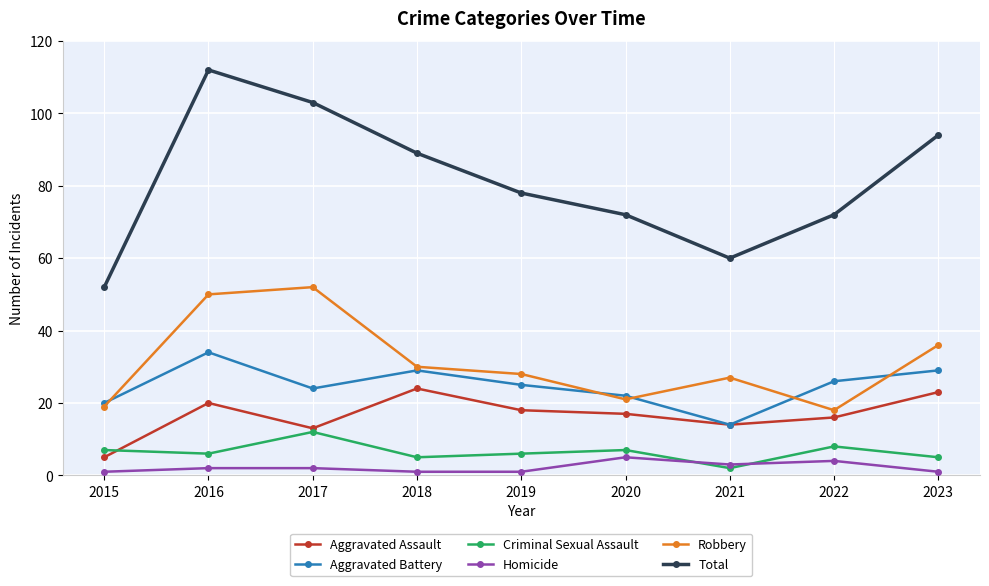

At how many categories does at least one series exceed 68?

7